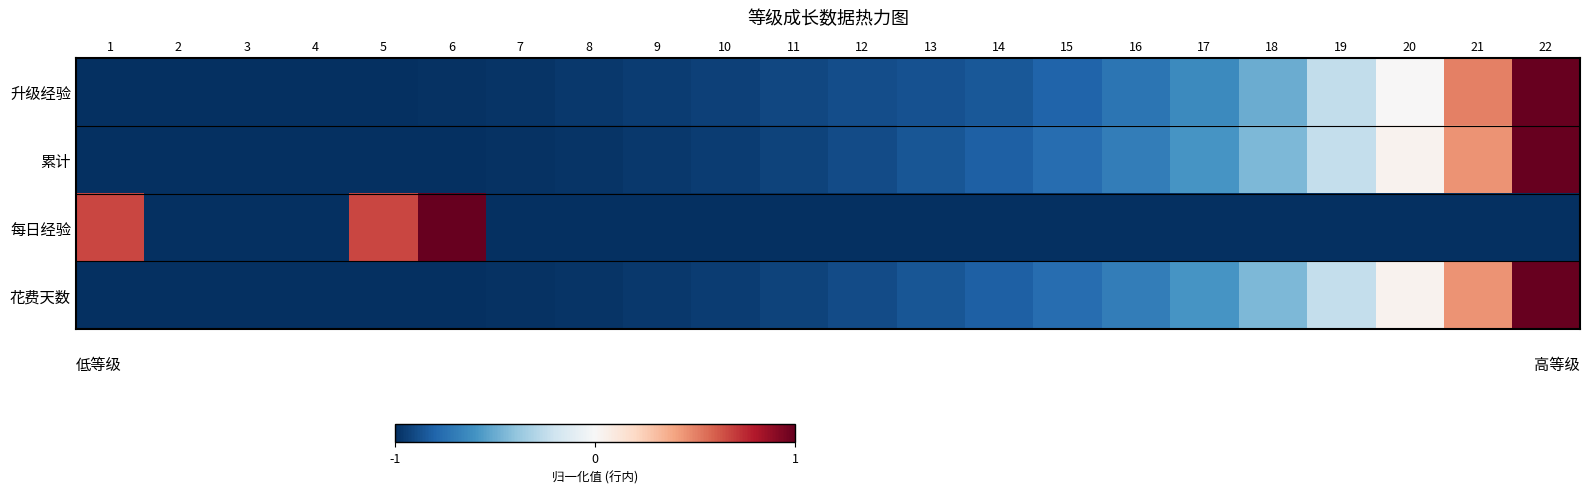

List the series in order of their peak value, highest first.

升级经验, 累计, 每日经验, 花费天数